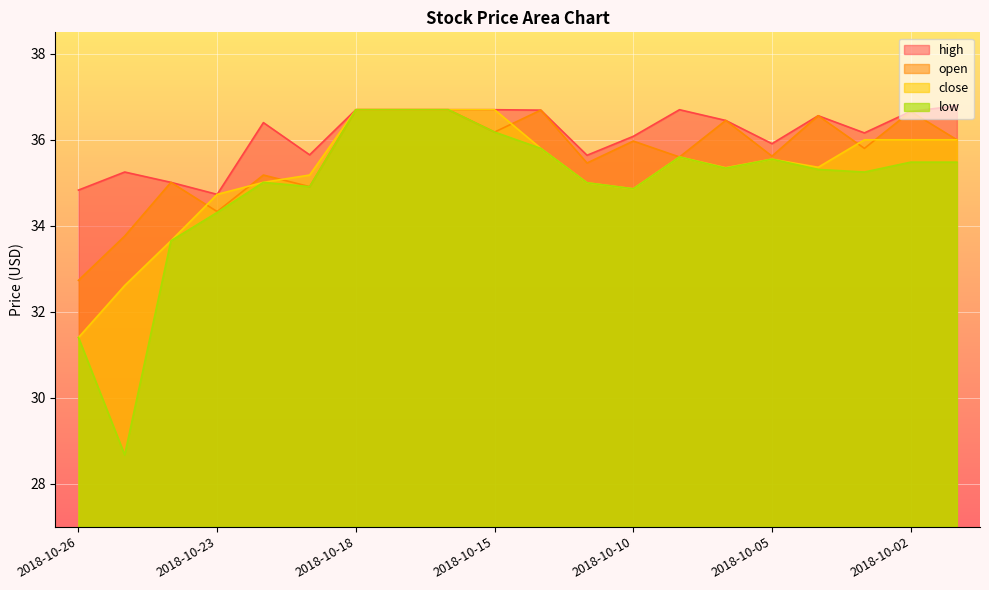

Which series has the largest total across all categories?

high